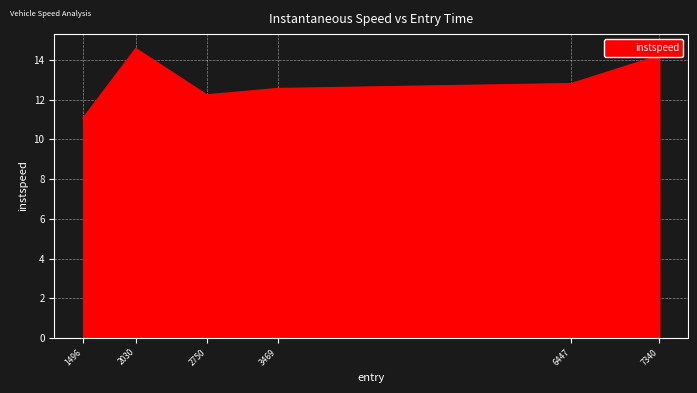

Reading left to right, transcribe all the data shown in this chart.

11.1	14.6	12.2	12.6	12.8	14.2